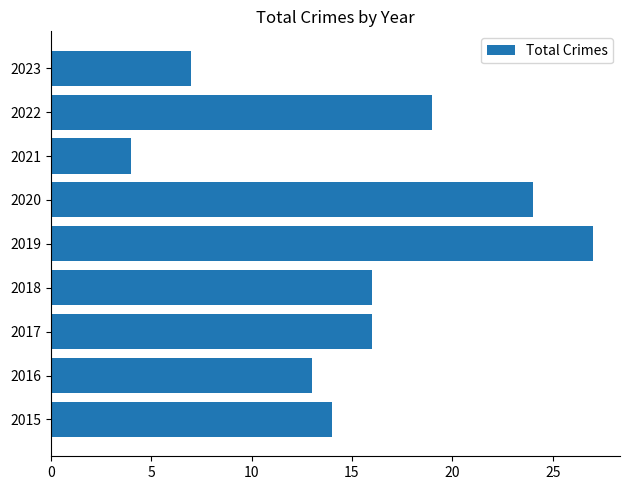

At which category does the chart reach its minimum across all series?

2021